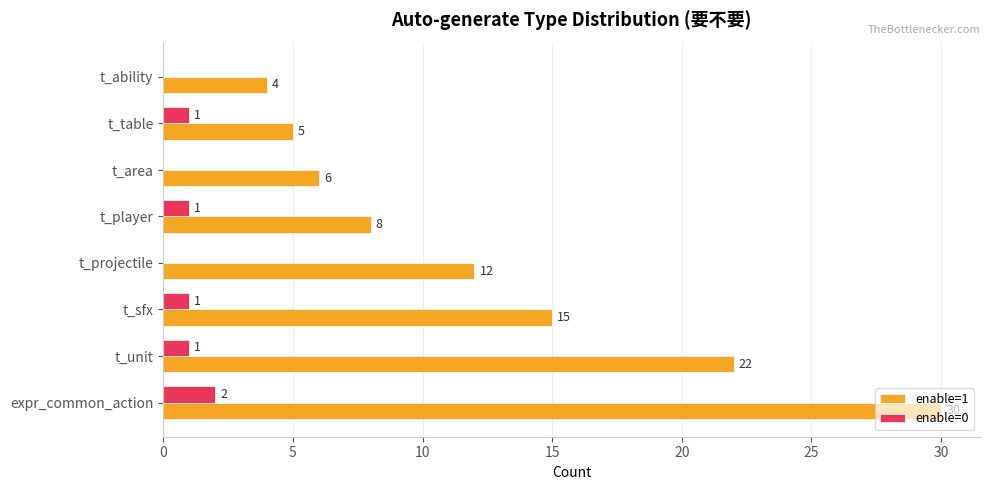

Is it true that enable=1 equals 5 at t_table?

True